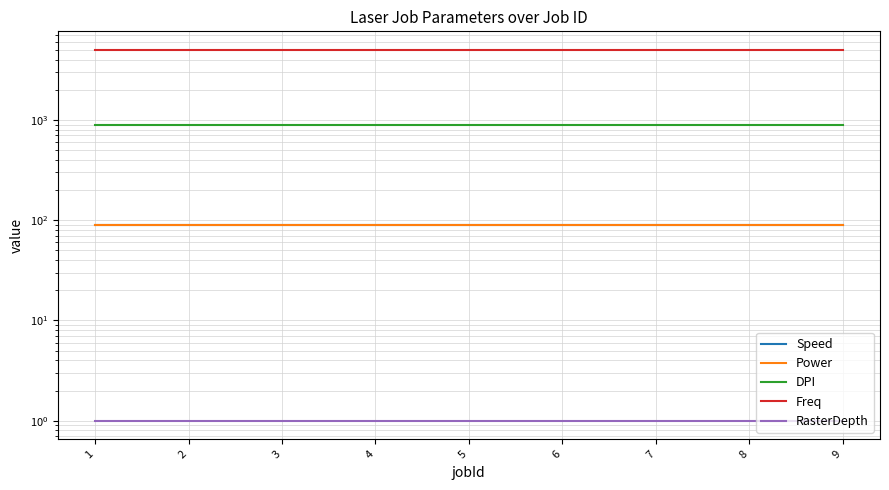

What is the value of the Power point at the 7th from the left?

90